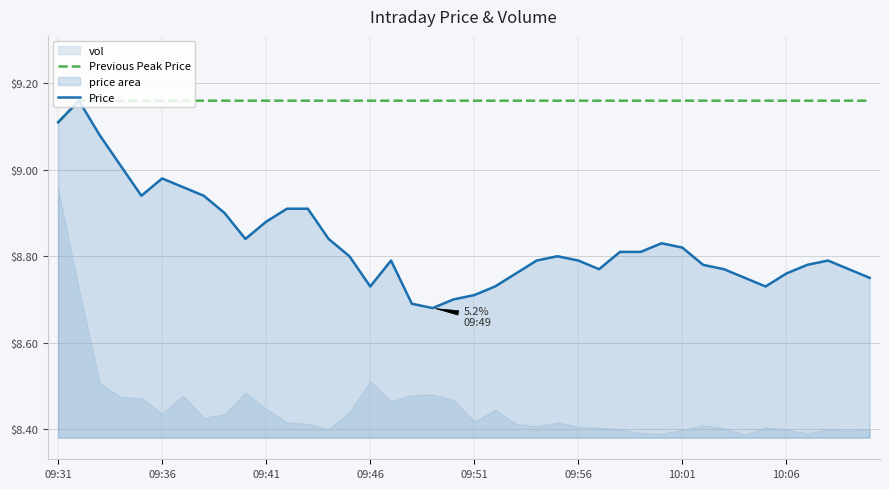

What is the spread (max minus min) of values at 10:01?

0.3